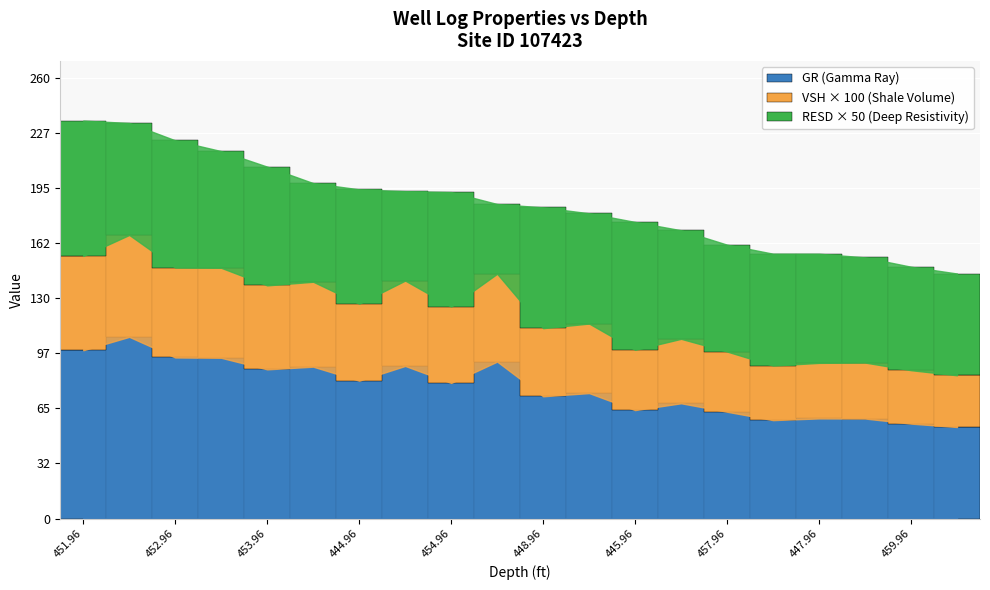

What is the lowest value of the GR (Gamma Ray) series?

54.0